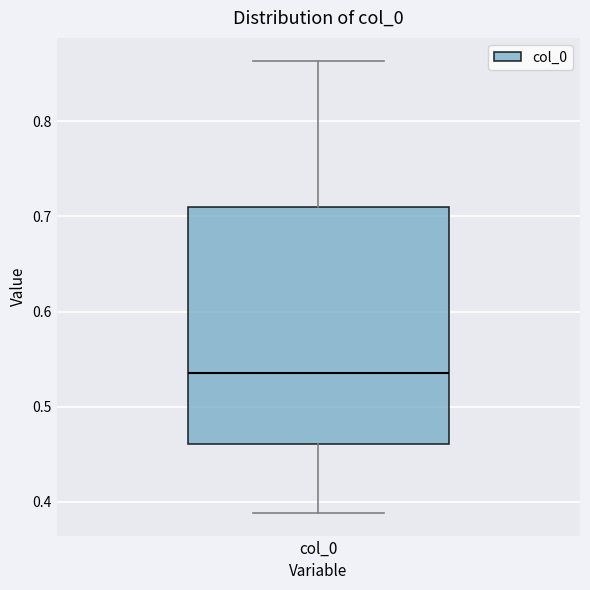

Where does the upper whisker of the box for col_0 end on the y-axis? The values are not printed on the chart, so give them approximately, as read against the axis.

0.86